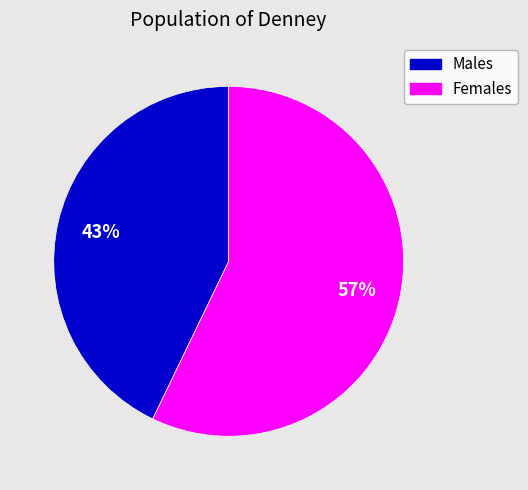

To the nearest percent, what is the average slice percentage?

50%